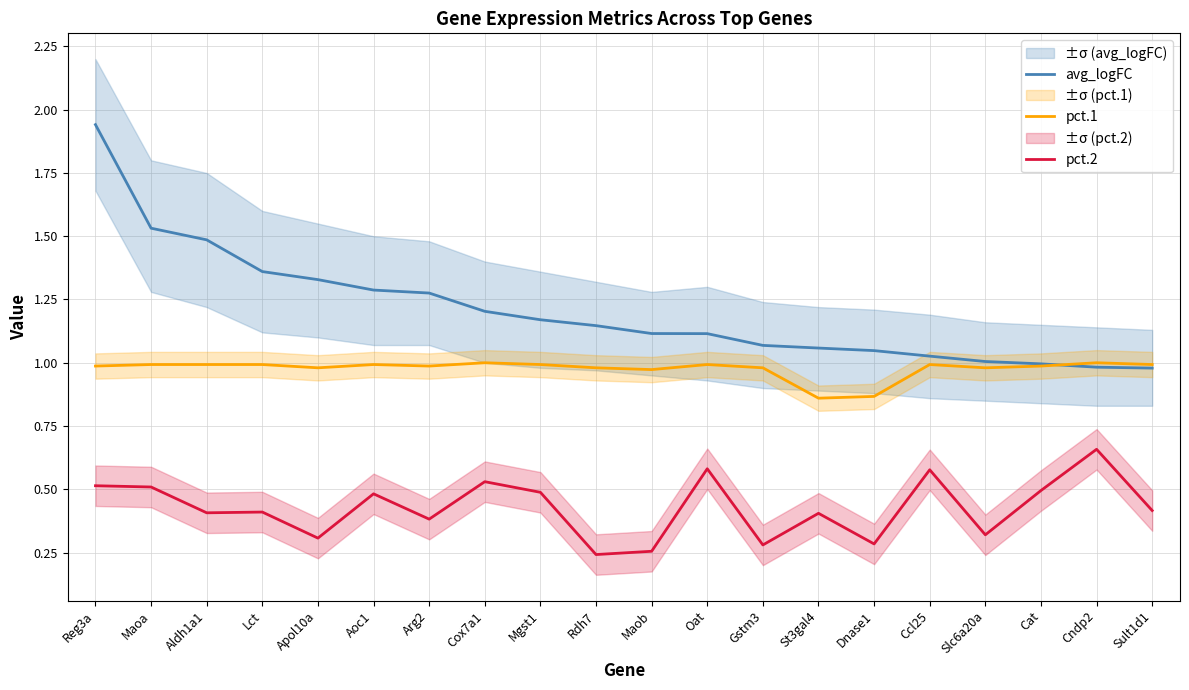

Rank the series by their maximum value, from lowest to highest.

pct.2, pct.1, avg_logFC